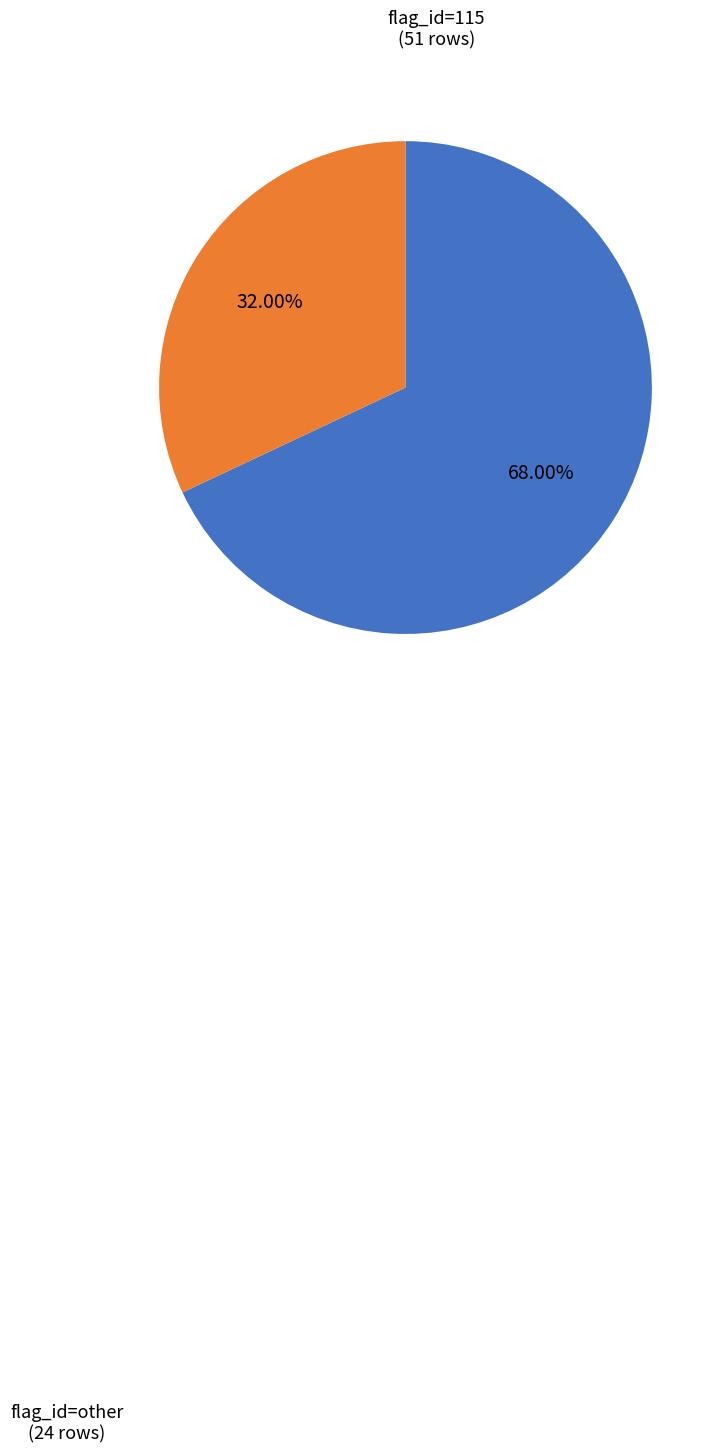

Is there a majority slice in this chart?

Yes